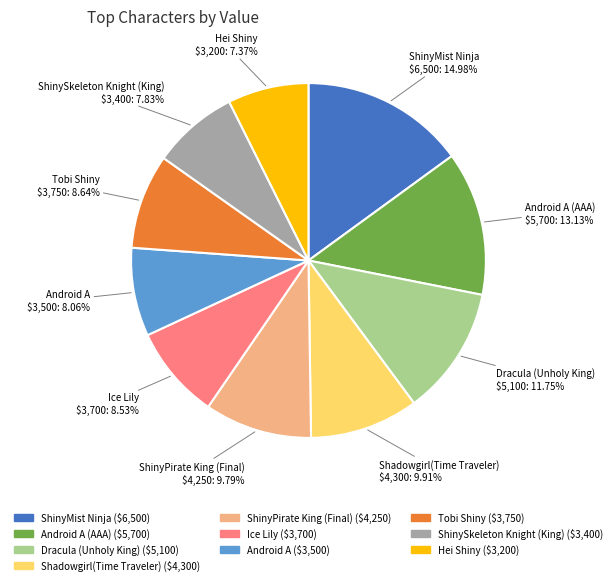

What percentage do Tobi Shiny and ShinyMist Ninja together represent?

23.6%